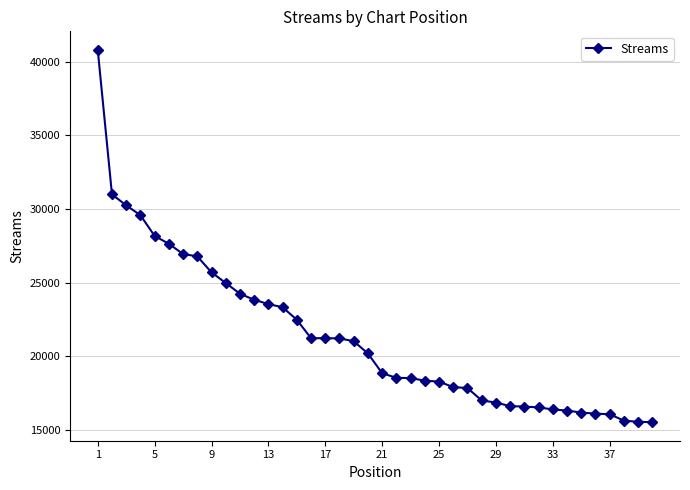

What is the value of the 11th point from the left?

24255